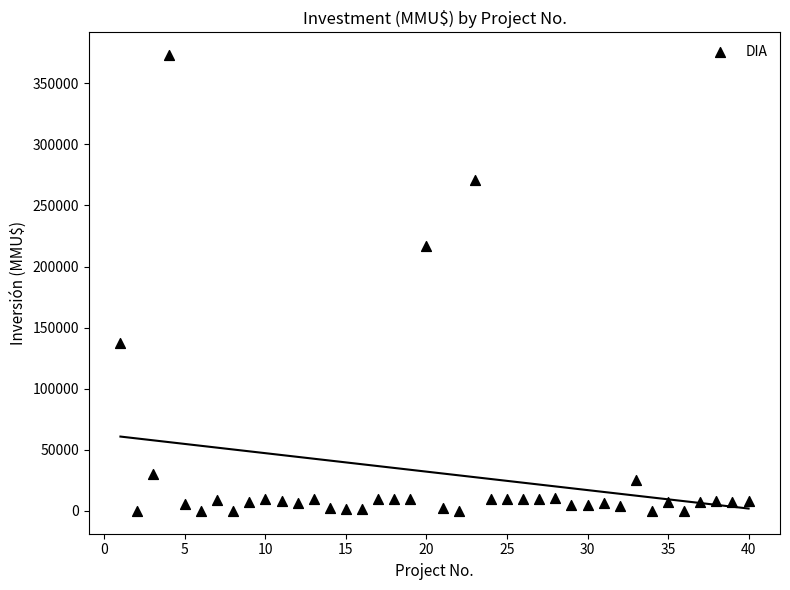

What is the range of Y values (max minus min)?

373000